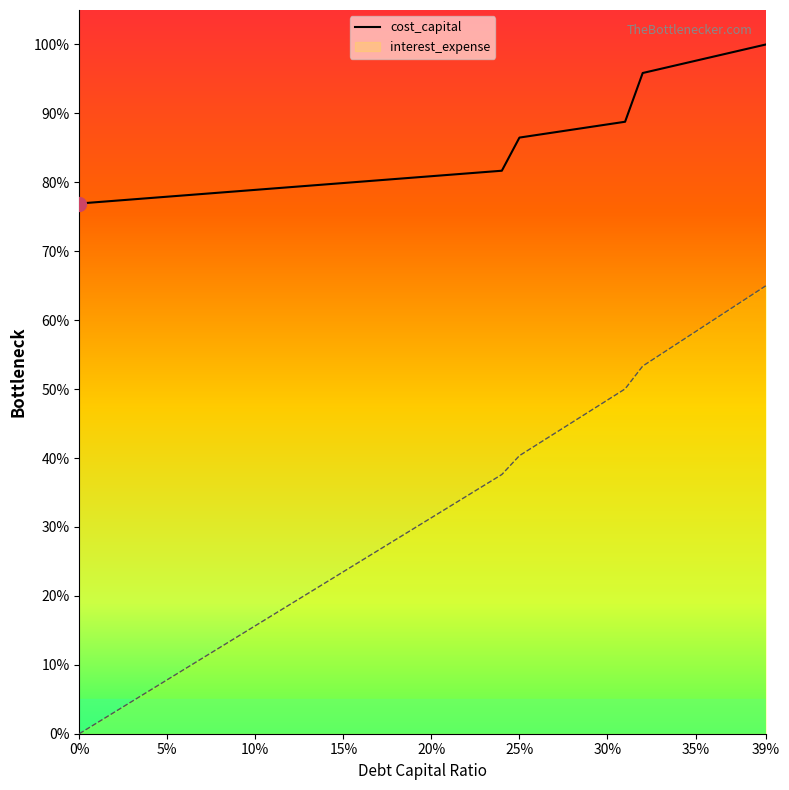

Rank the series by their maximum value, from lowest to highest.

interest_expense, cost_capital